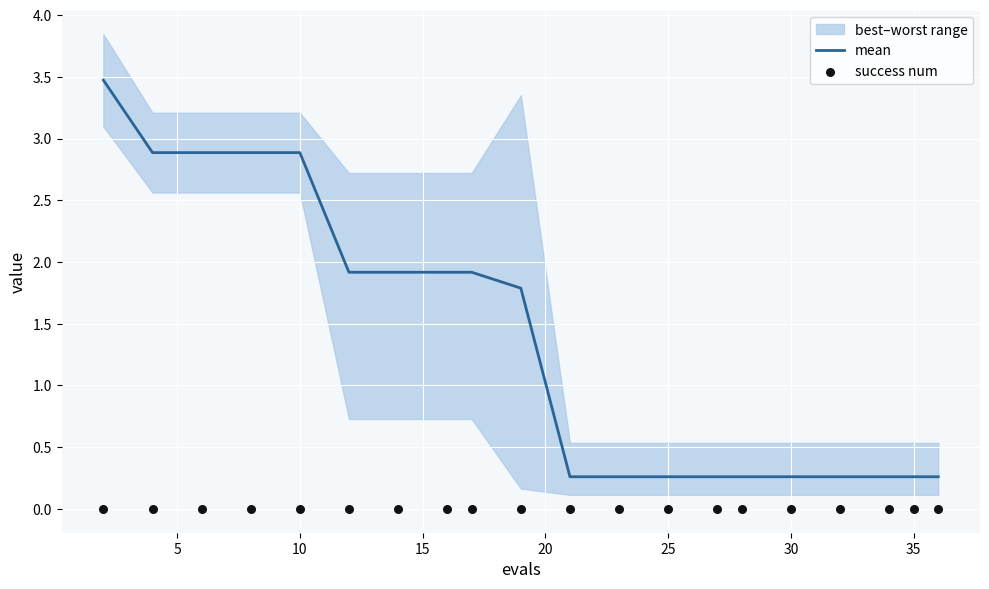

At how many categories does at least one series exceed 3?

1